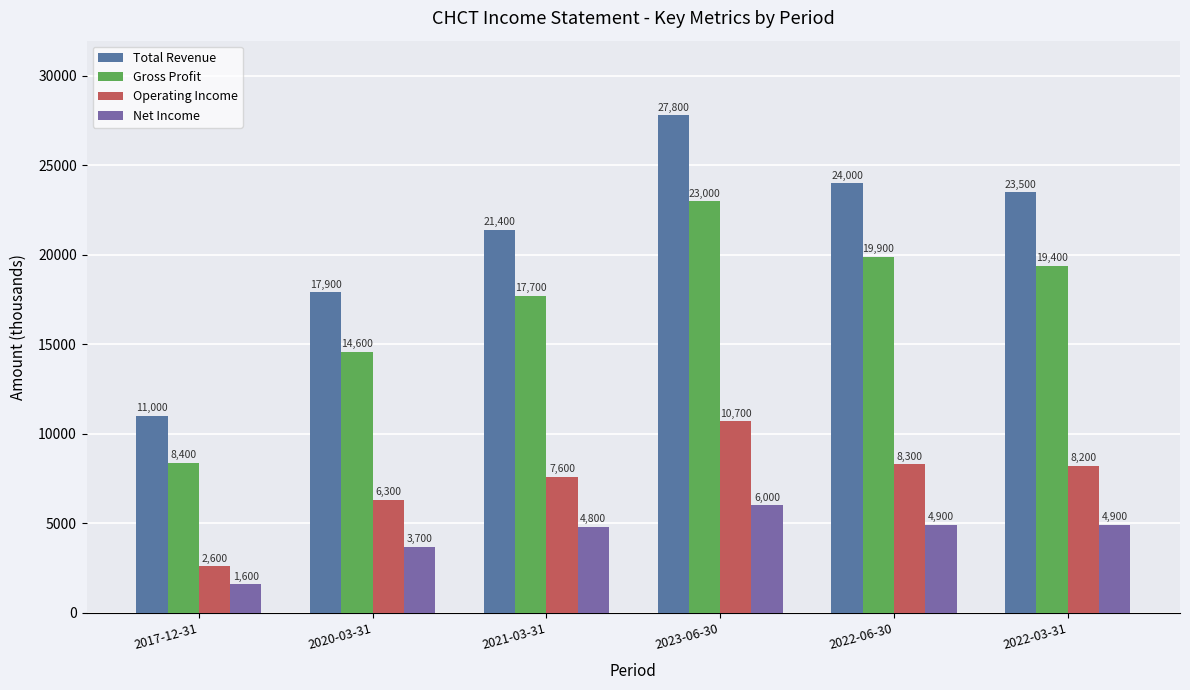

How many bars are there in total?

24